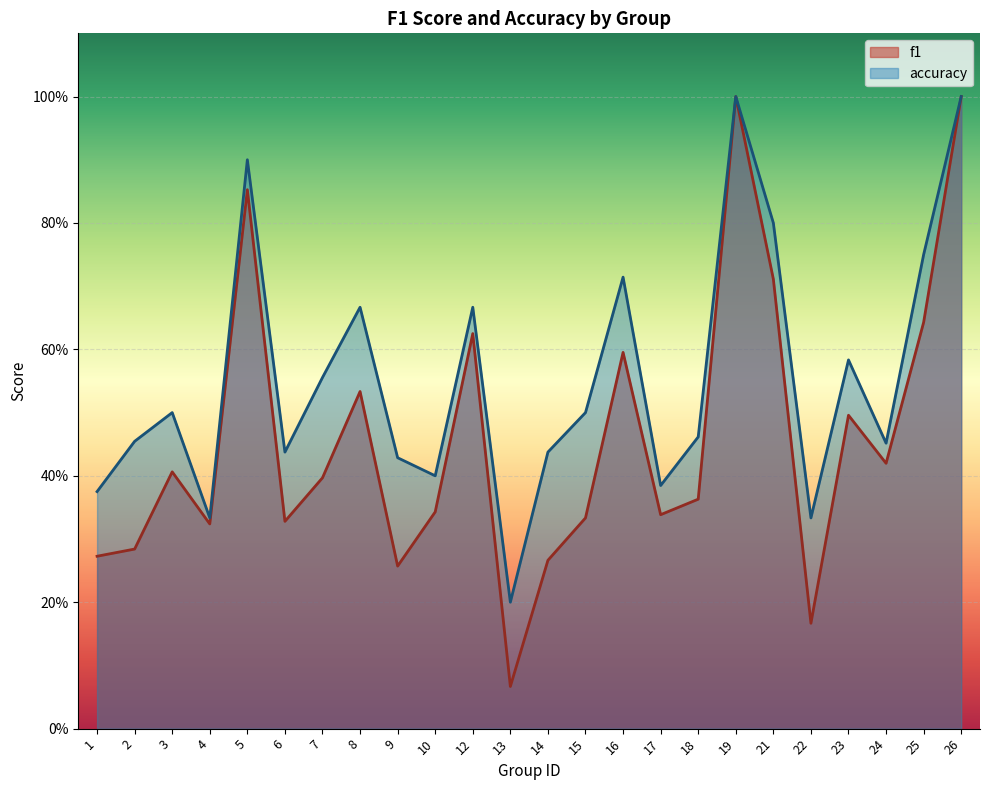

Is the value of f1 at 19 greater than the value of accuracy at 13?

Yes